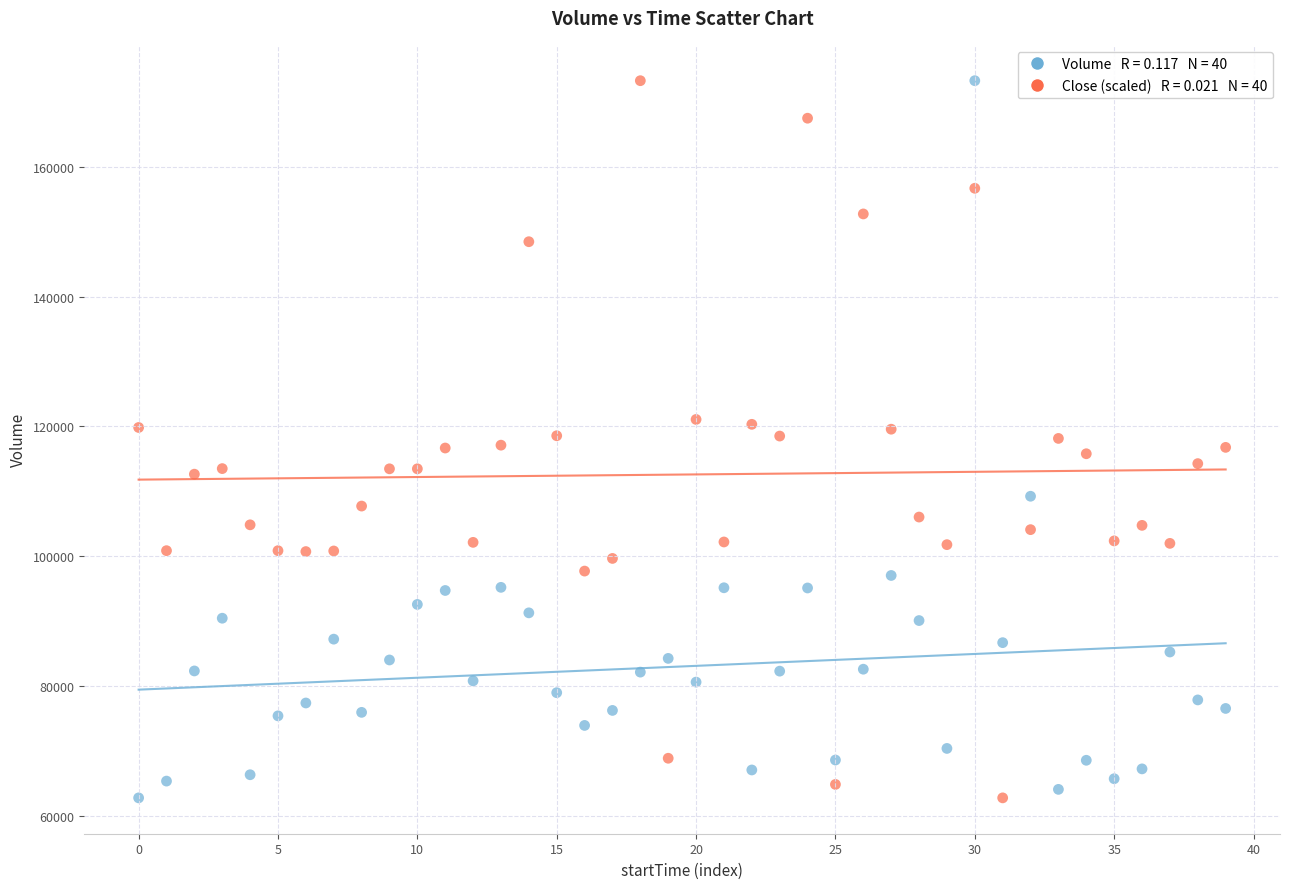

Across all data points, what is the range of Y values (max minus min)?

110492.0